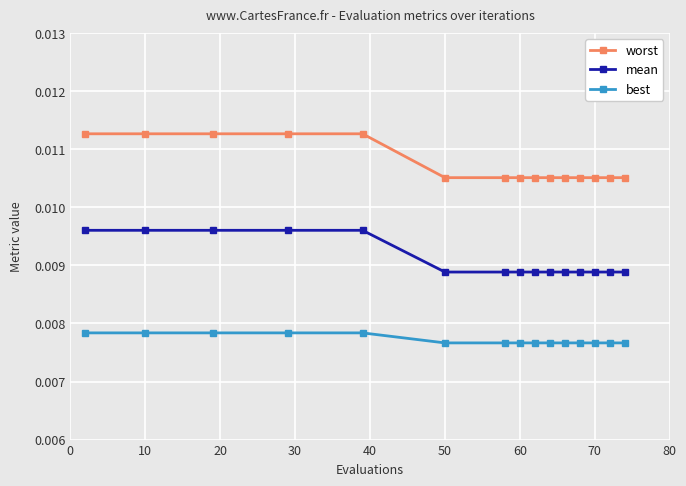

Which series has the largest total across all categories?

worst